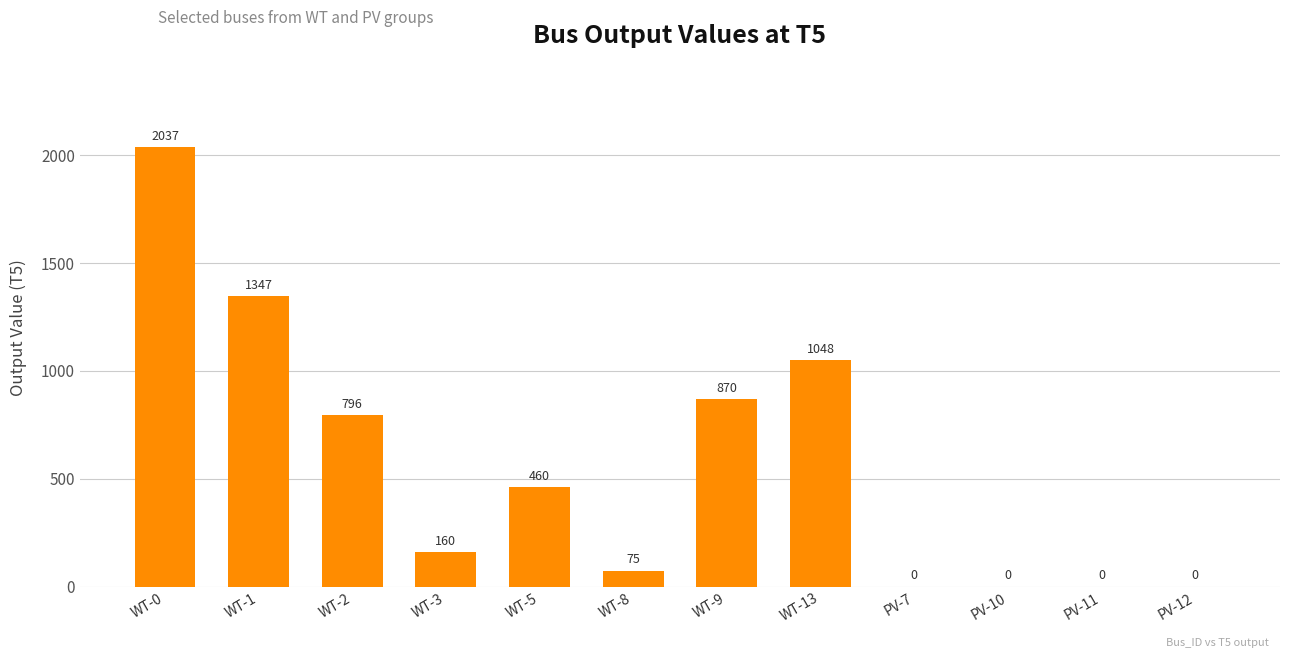

What is the sum of the values at WT-8 and PV-7?

75.1